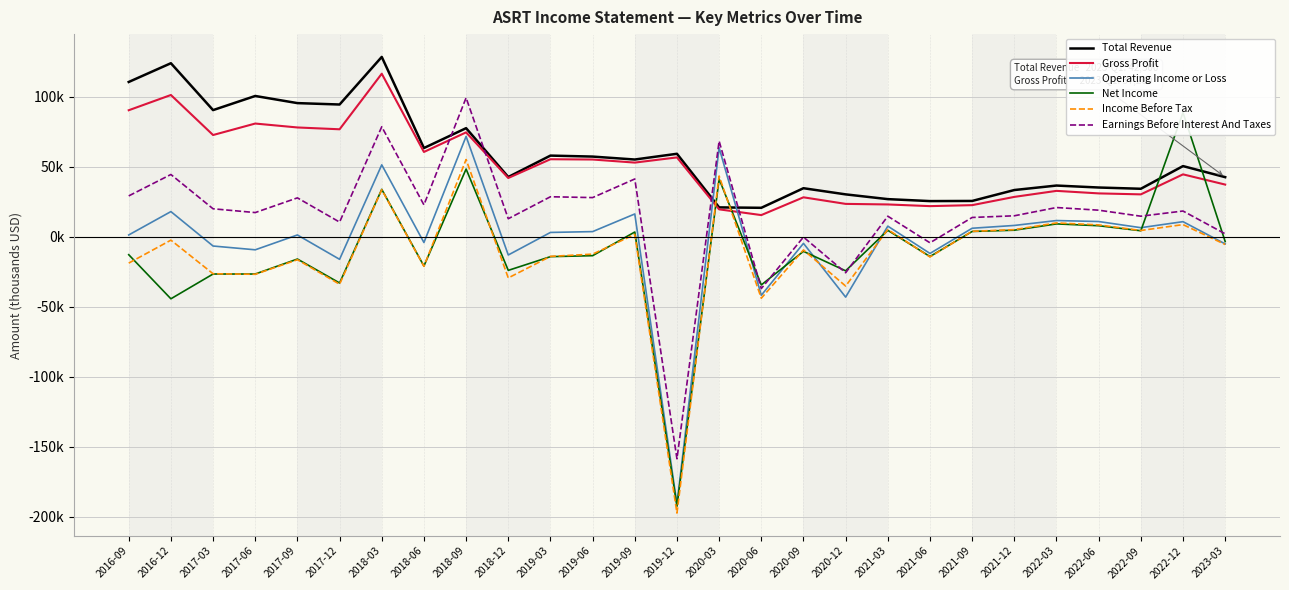

True or false: Income Before Tax and Earnings Before Interest And Taxes intersect in this chart.

False